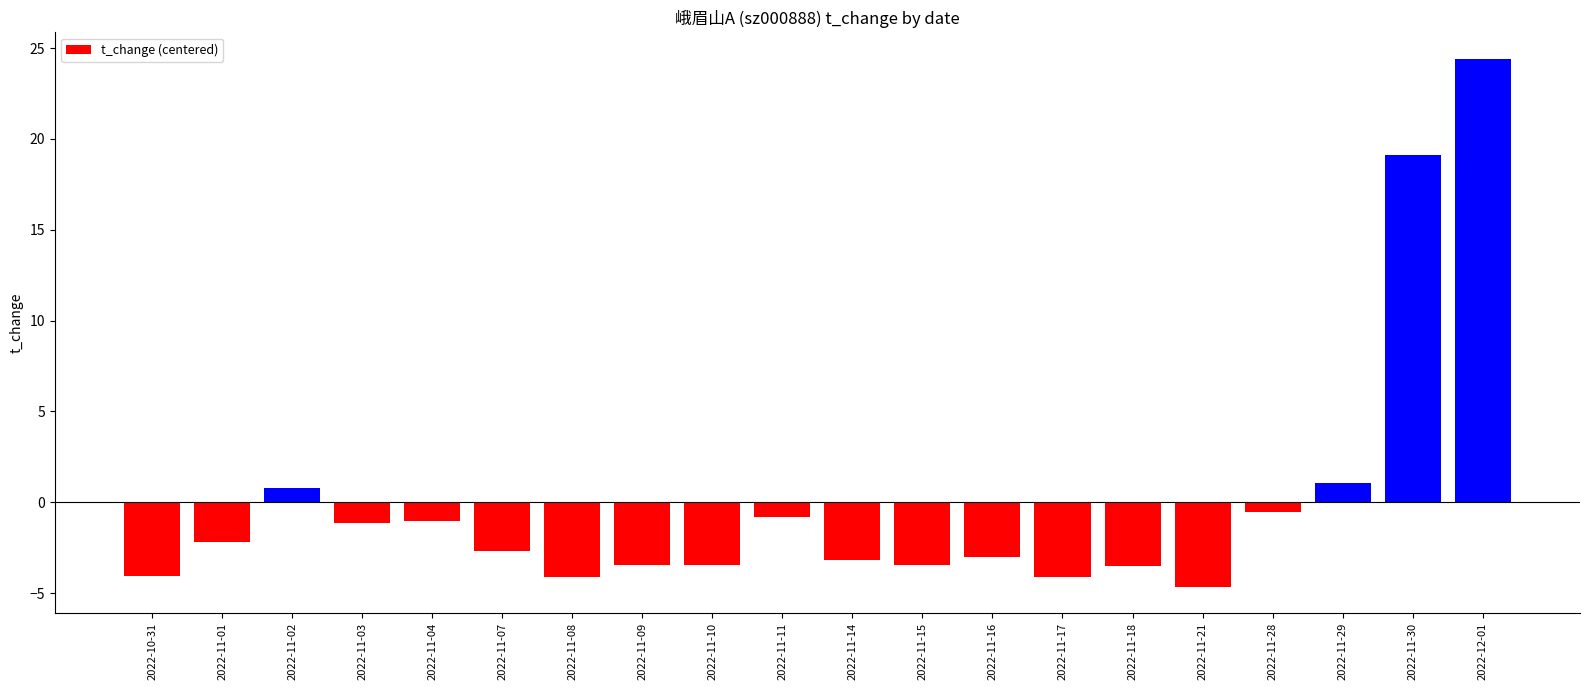

How many categories are shown in the chart?

20